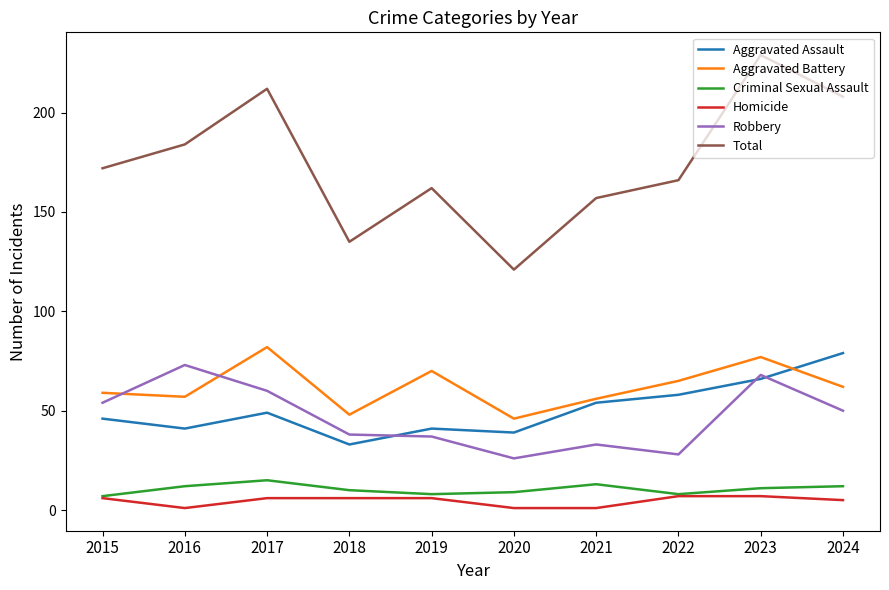

How many categories are shown in the chart?

10